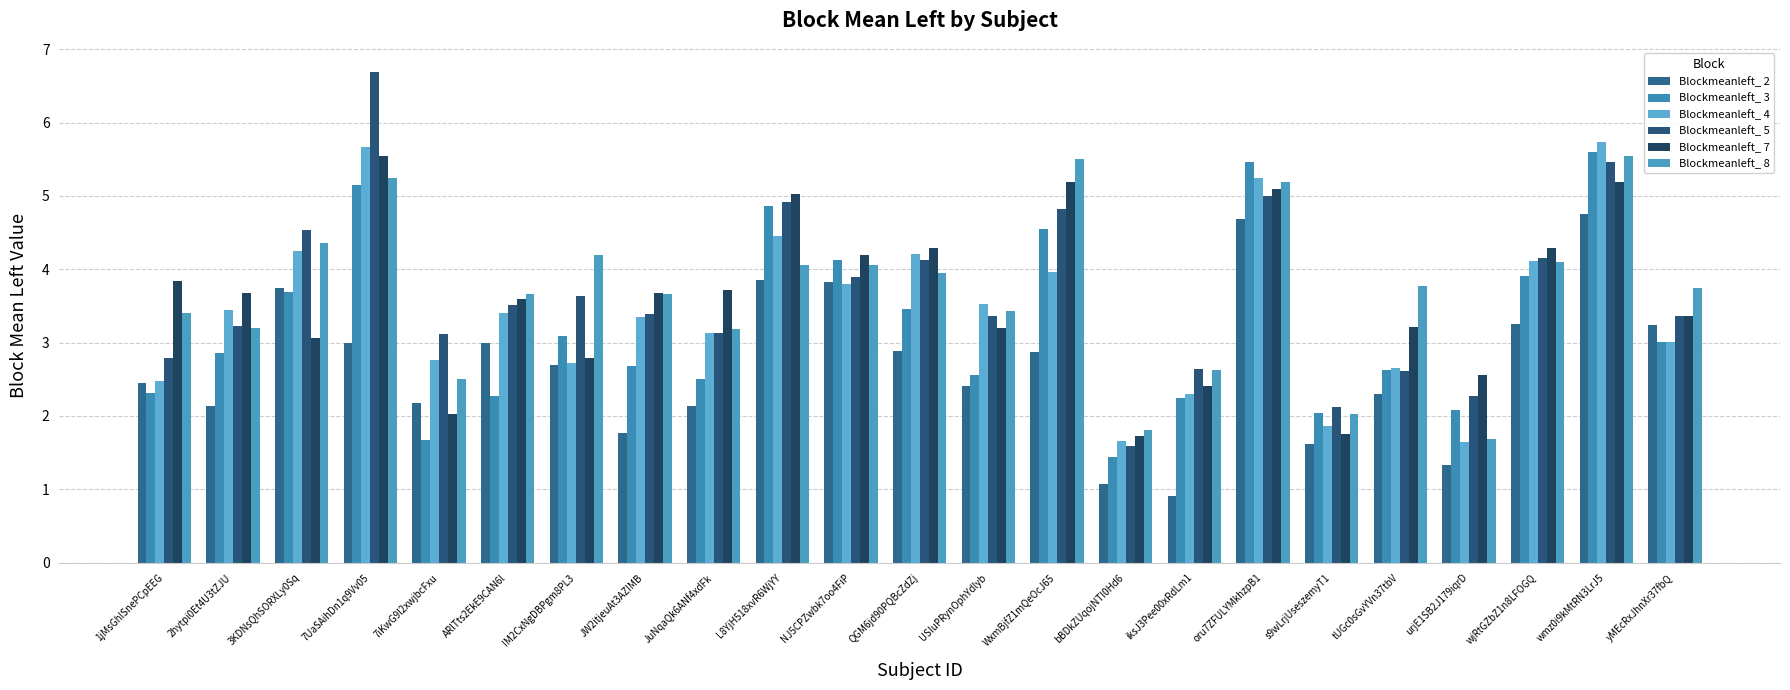

What position from the right is IM2CxNgDBPgm8PL3?

17